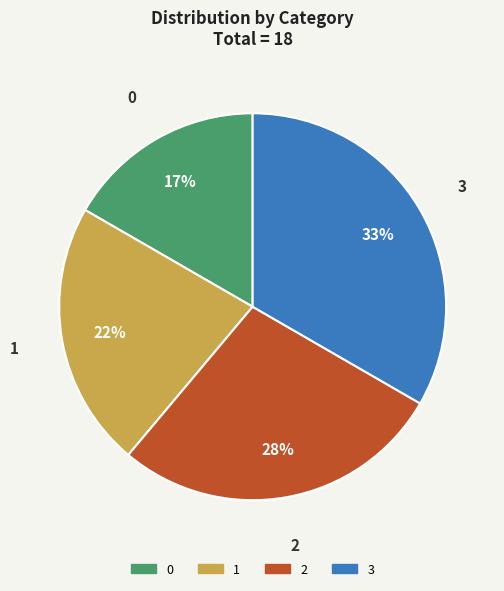

How many slices are in this pie chart?

4